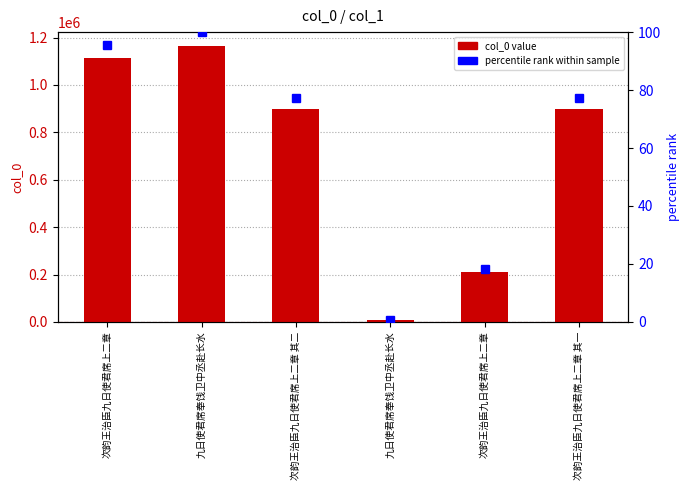

List the labels in order of col_0 value value, largest first.

九日使君席奉饯卫中丞赴长水, 次韵王治臣九日使君席上二章, 次韵王治臣九日使君席上二章 其一, 次韵王治臣九日使君席上二章 其二, 次韵王治臣九日使君席上二章, 九日使君席奉饯卫中丞赴长水